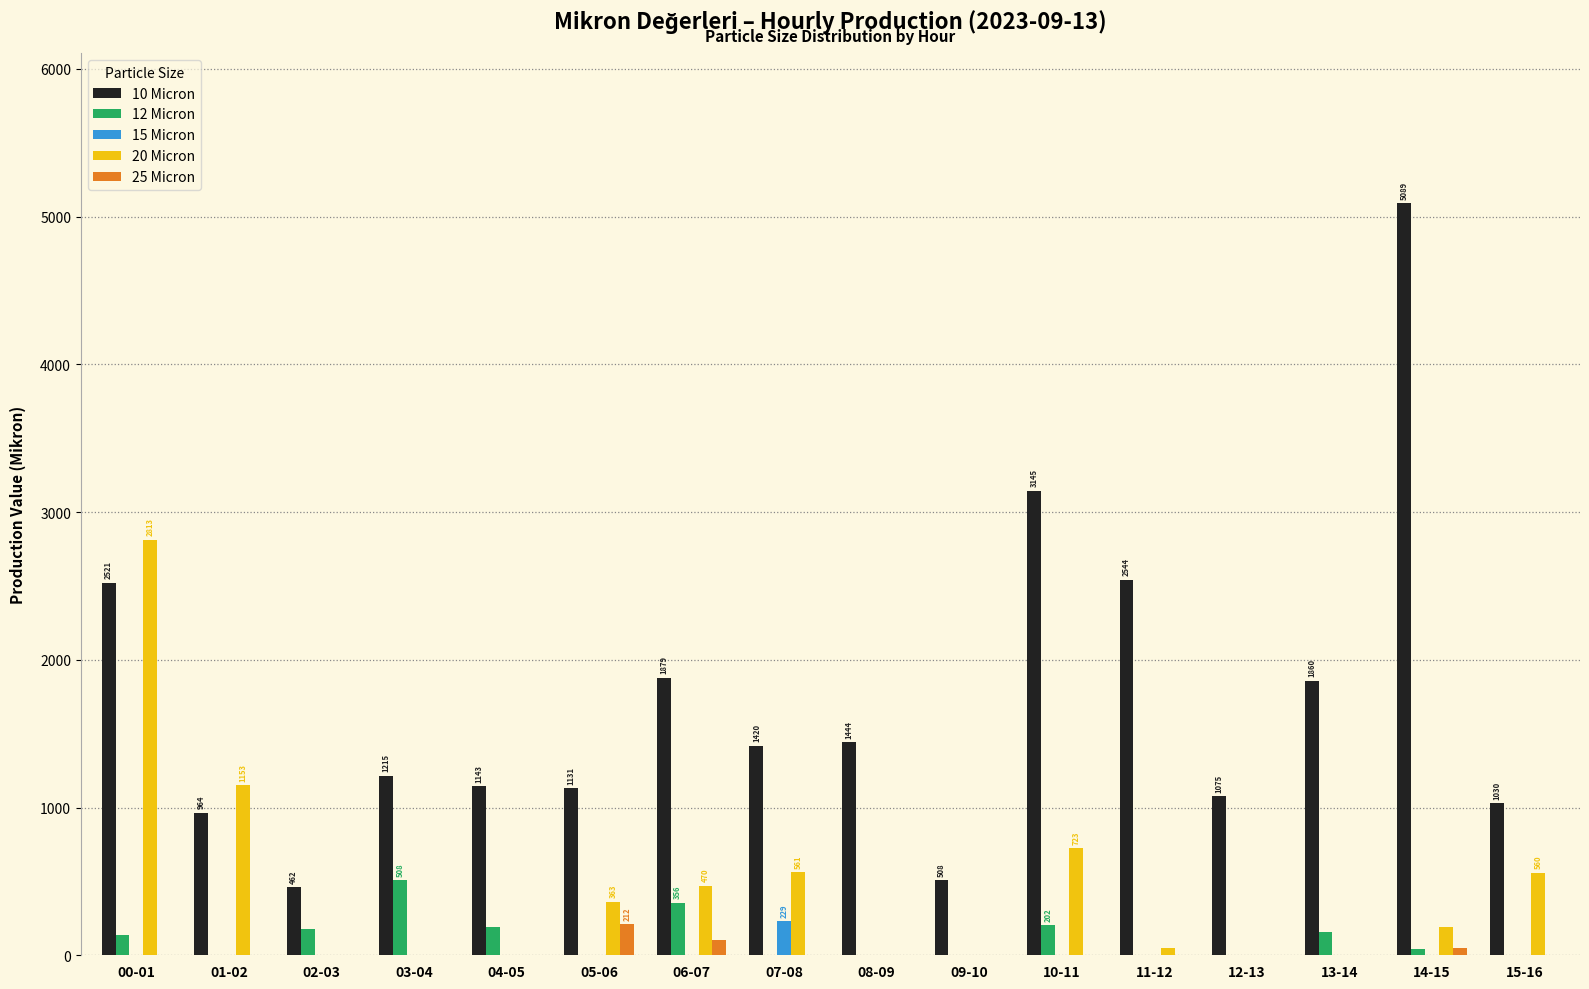

Where is 25 Micron nearest to the value 105?

06-07